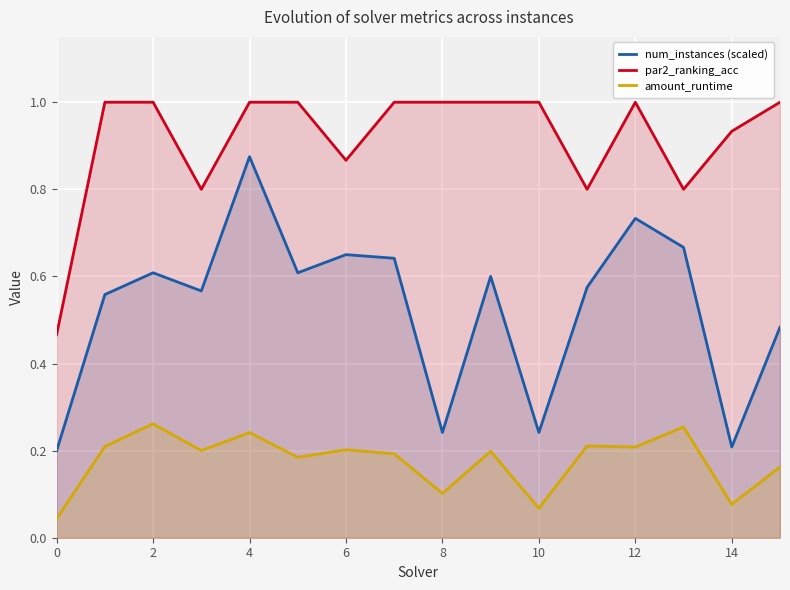

True or false: num_instances (scaled) has more than 0 points higher than both neighbors.

True